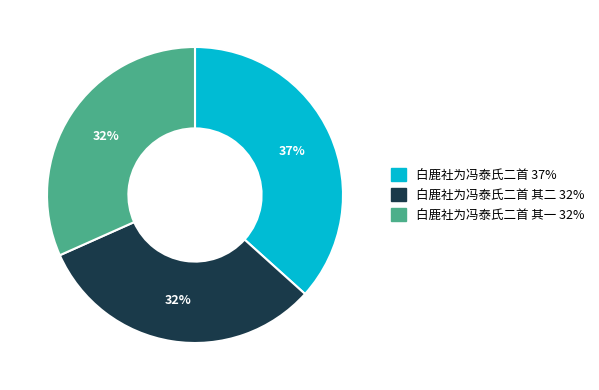

Is there any slice that represents more than half of the pie?

No